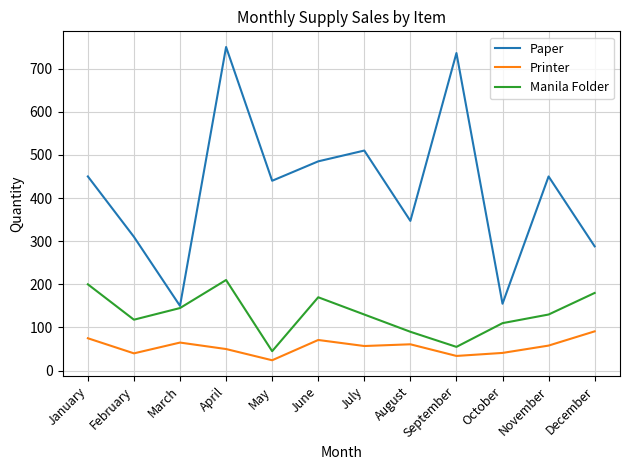

The value of Manila Folder at December is 180. True or false?

True